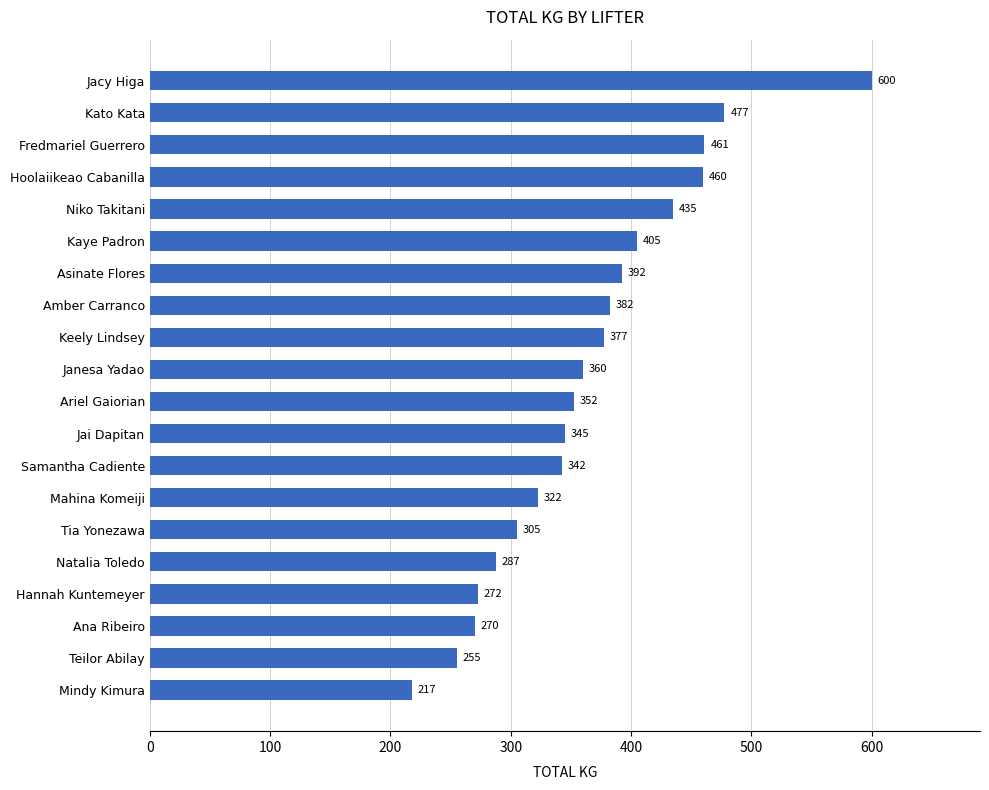

What is the difference between the maximum and second lowest values?

345.0